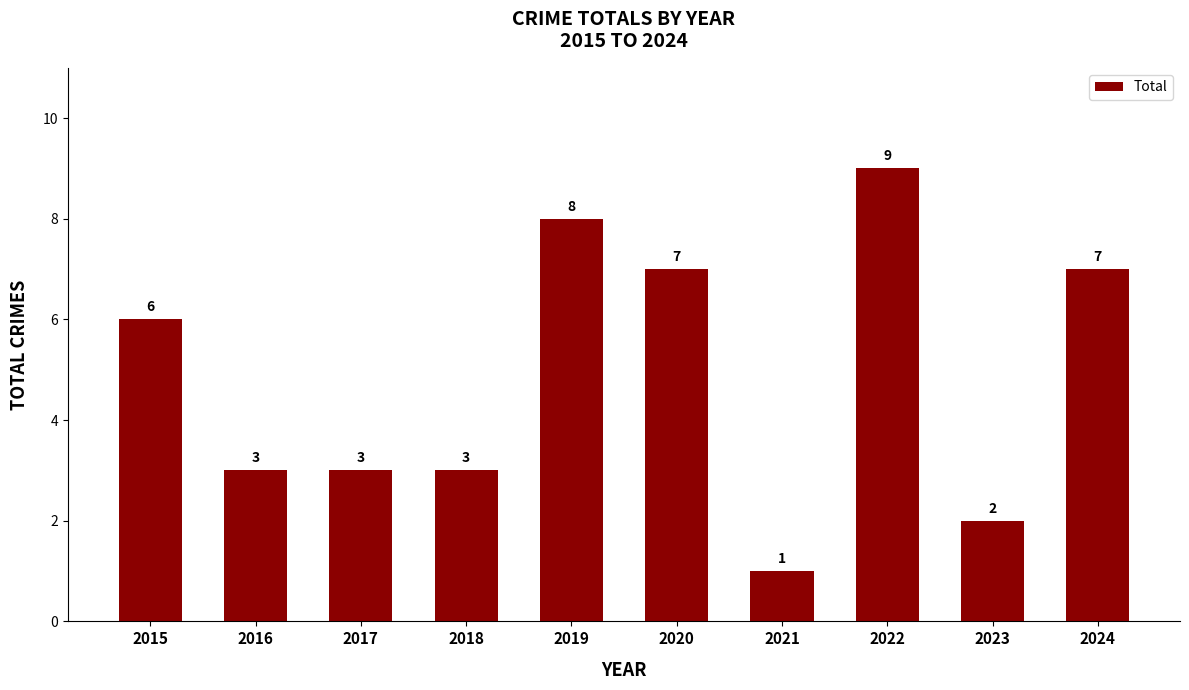

What is the difference between the maximum and minimum values?

8